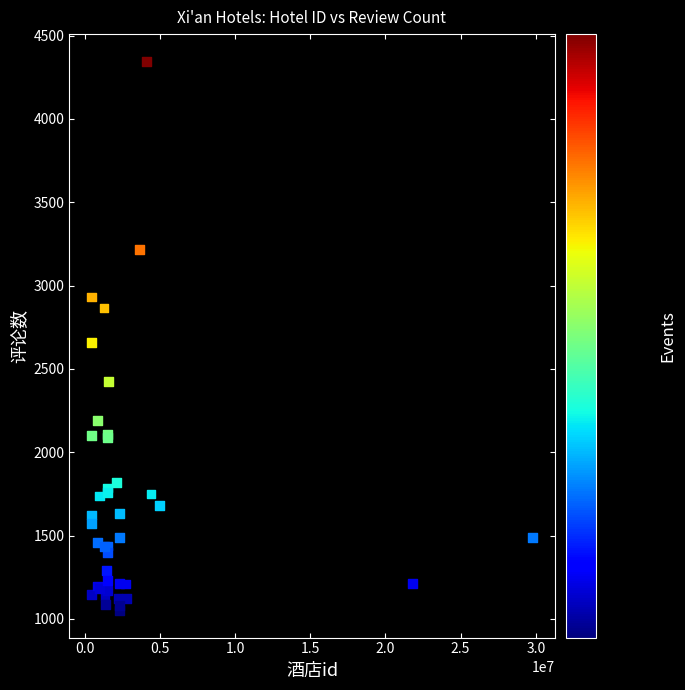

What Y value in the scatter plot is closest to 2698?

2660